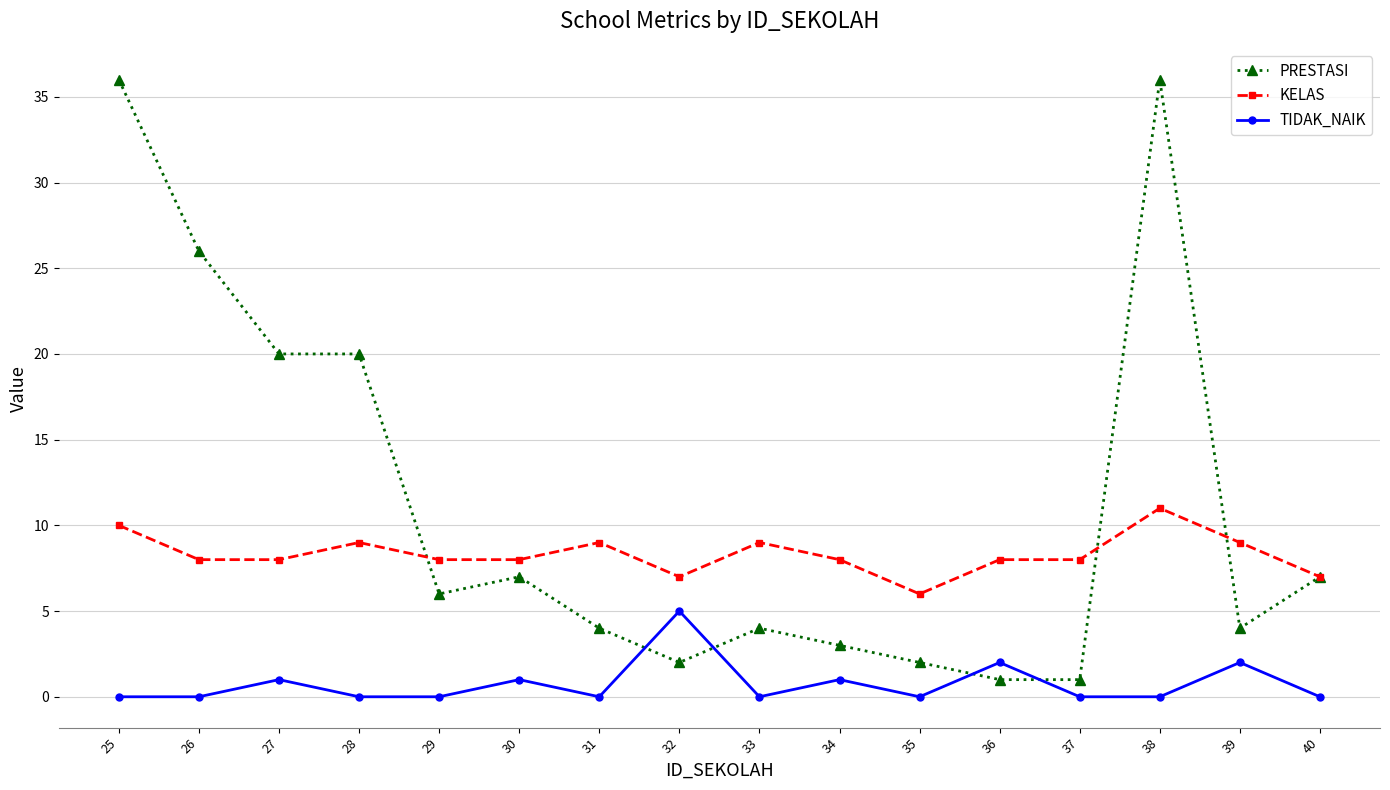

What is the value of the PRESTASI point at the 15th from the left?

4